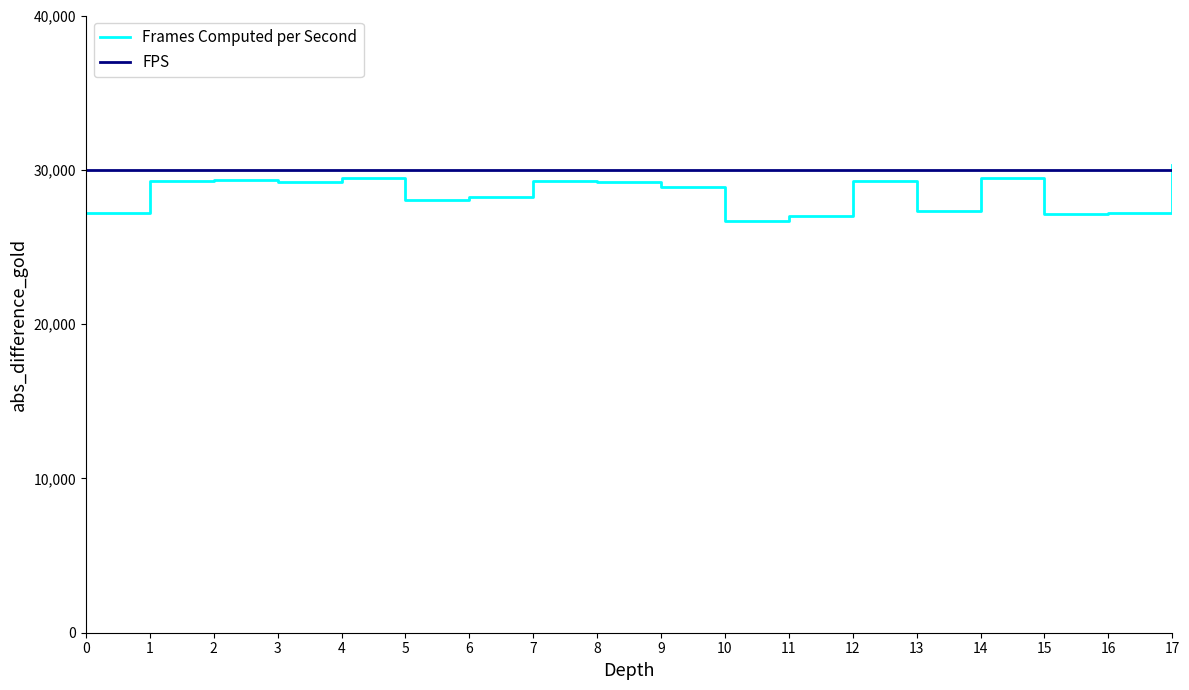

True or false: FPS and Frames Computed per Second cross at least once.

True